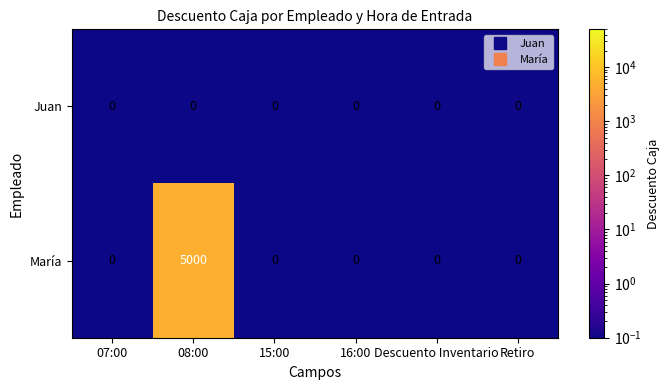

At which category is the sum across all series the highest?

08:00